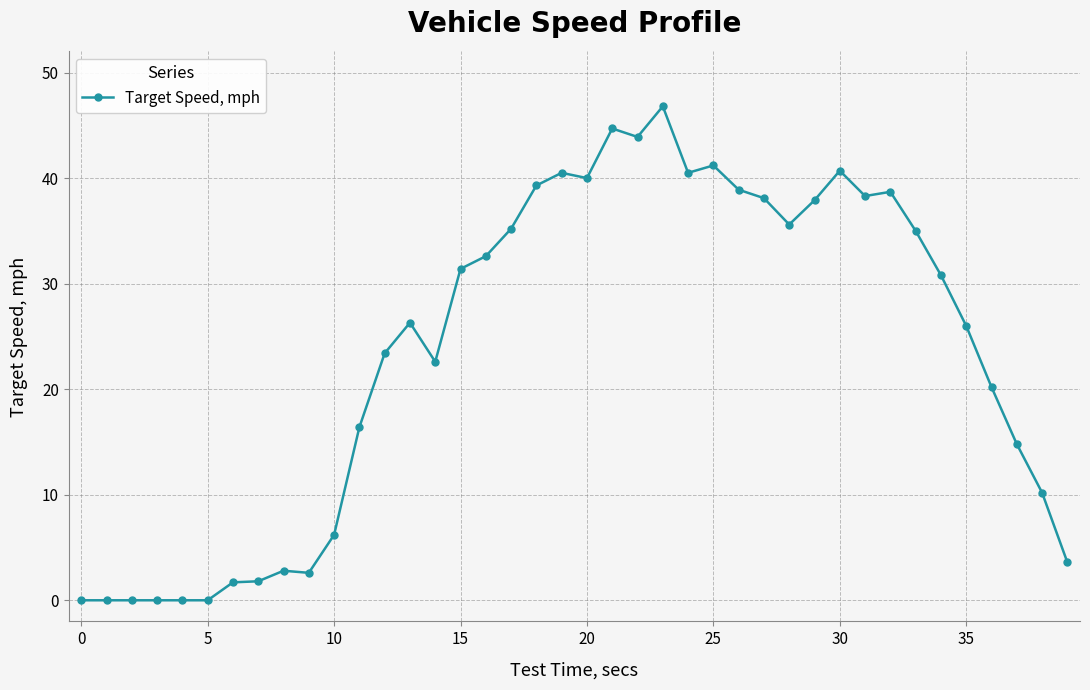

What is the sum of all values?

948.7